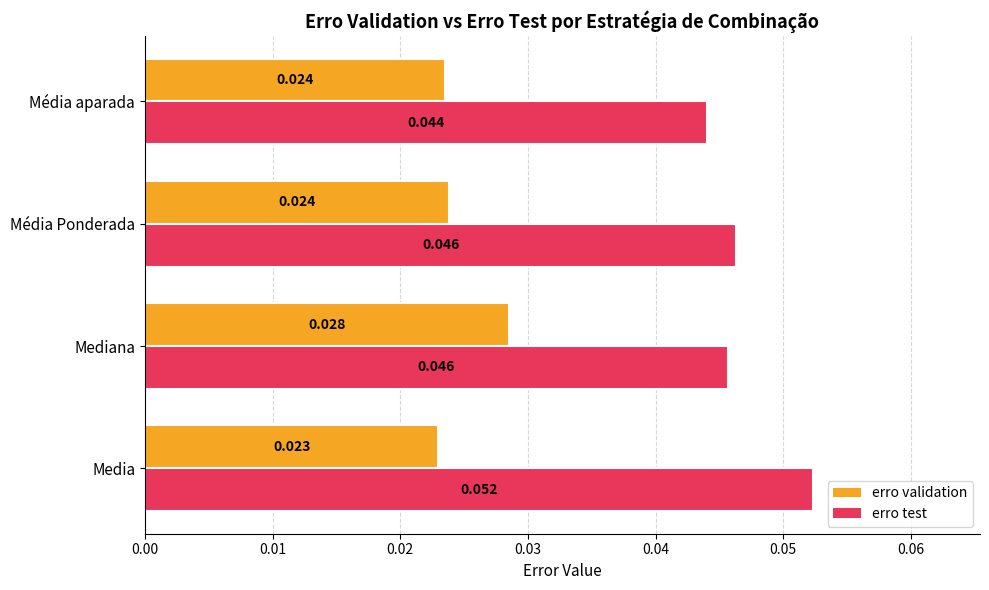

Which series has the largest total across all categories?

erro test